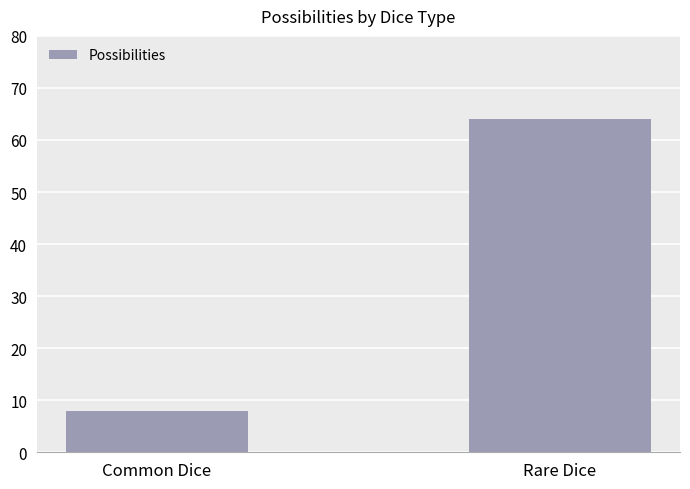

Are the bars grouped side by side (vs. stacked)?

No